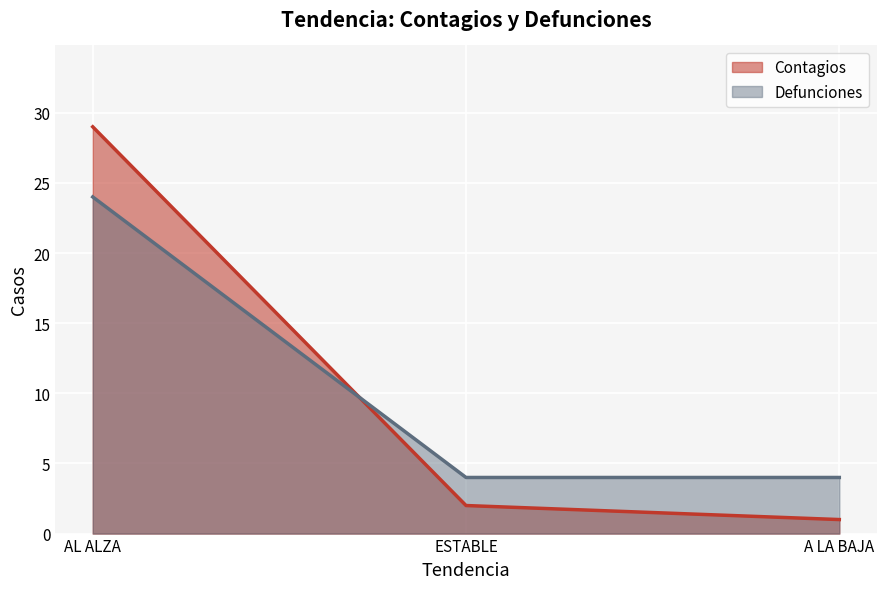

Reading right to left, transcribe all the data shown in this chart.

Contagios: A LA BAJA=1	ESTABLE=2	AL ALZA=29
Defunciones: A LA BAJA=4	ESTABLE=4	AL ALZA=24